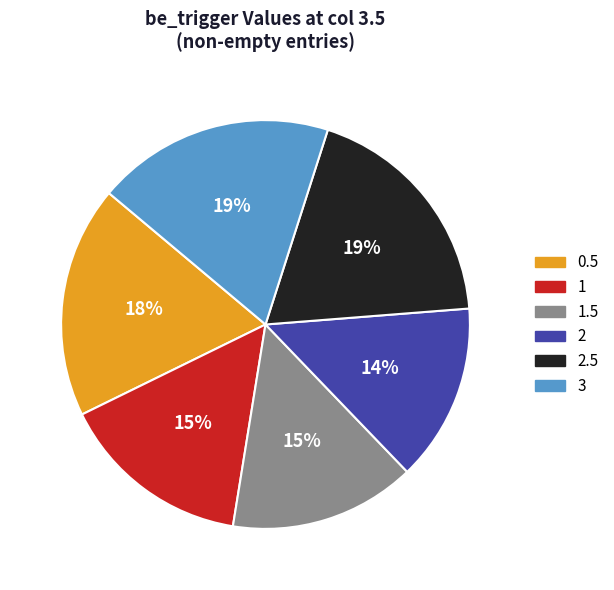

How many slices are in this pie chart?

6